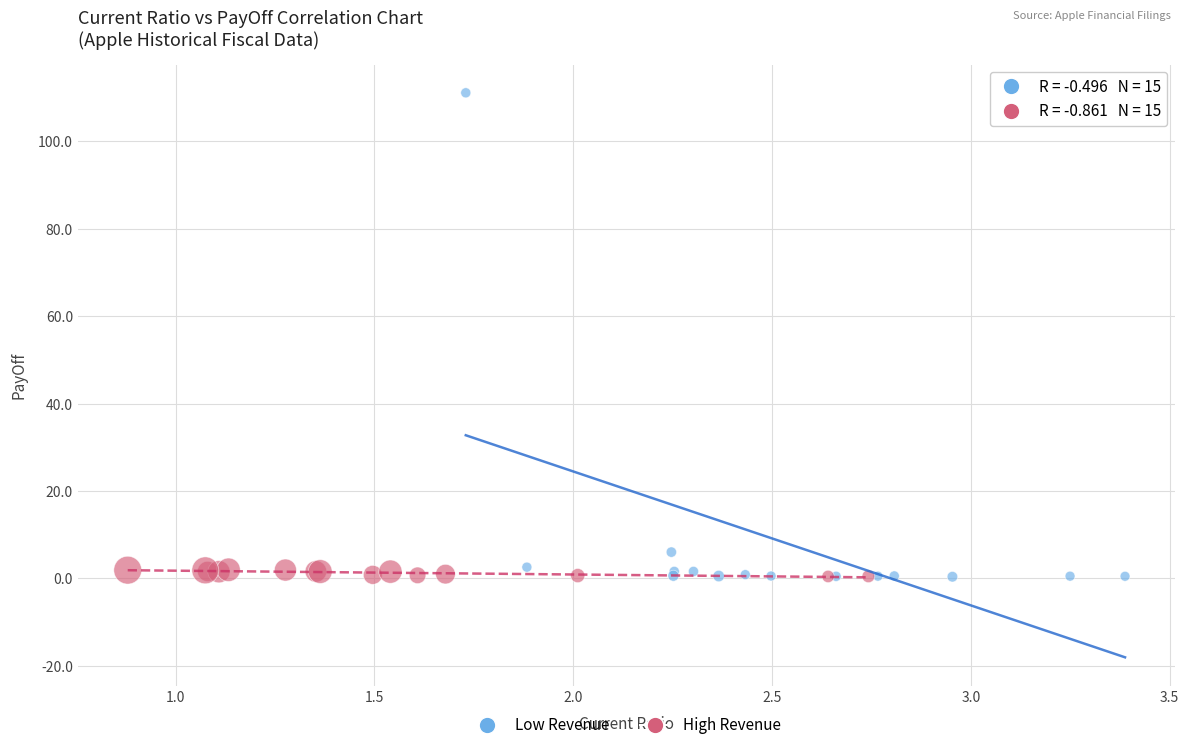

Which series has the widest spread of Y values?

Low Revenue